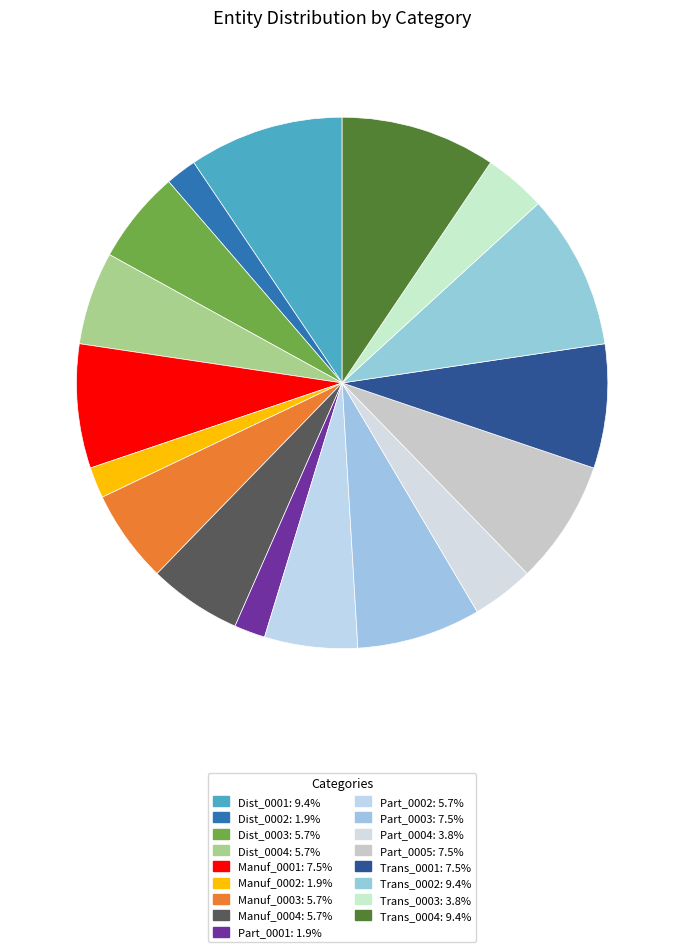

What is the largest slice in the pie chart?

Dist_0001